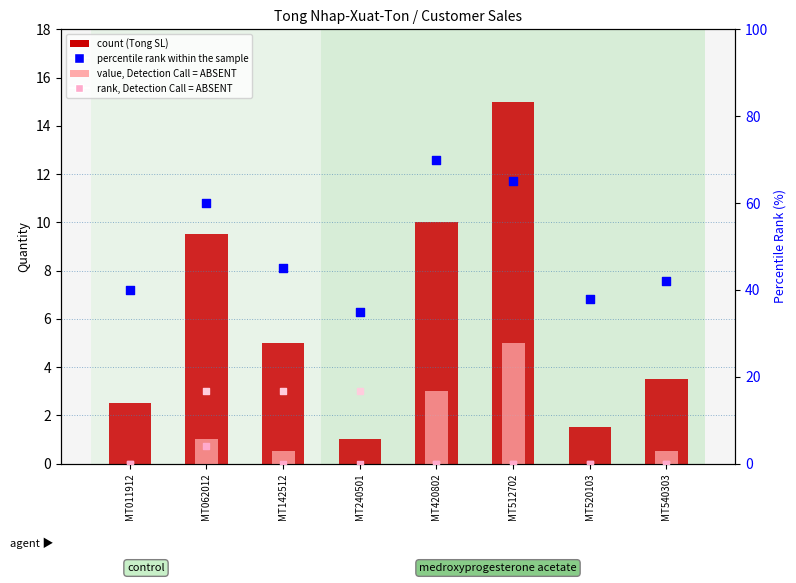

Which series reaches the maximum Y coordinate?

percentile rank within sample